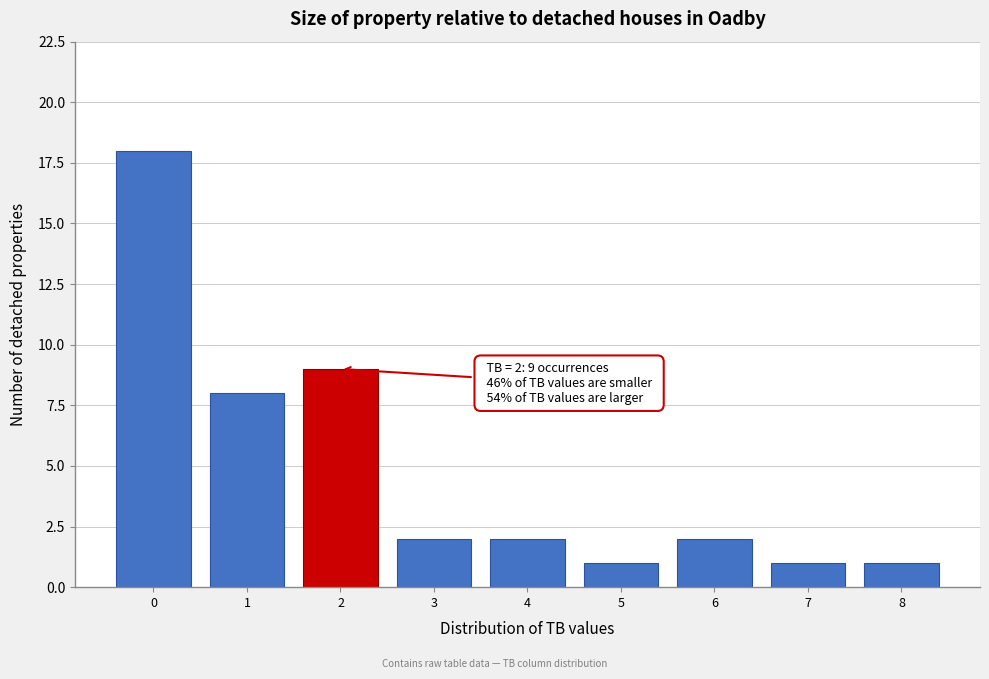

Which range on the x-axis has the tallest bar?

-0.5 to 0.5